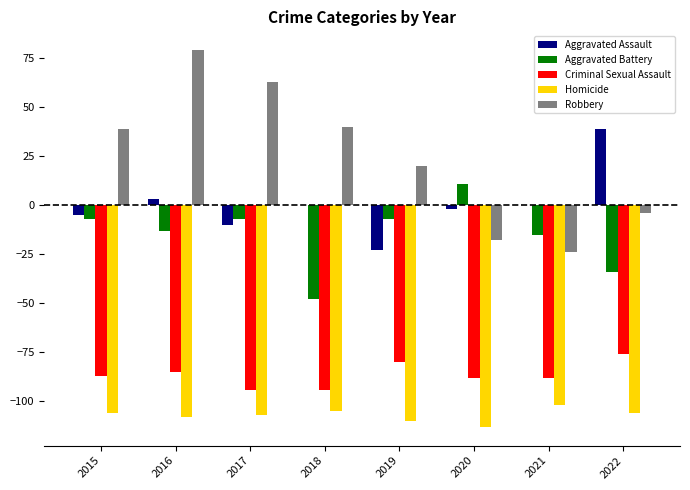

What is the sum of all Criminal Sexual Assault values?

-694.0